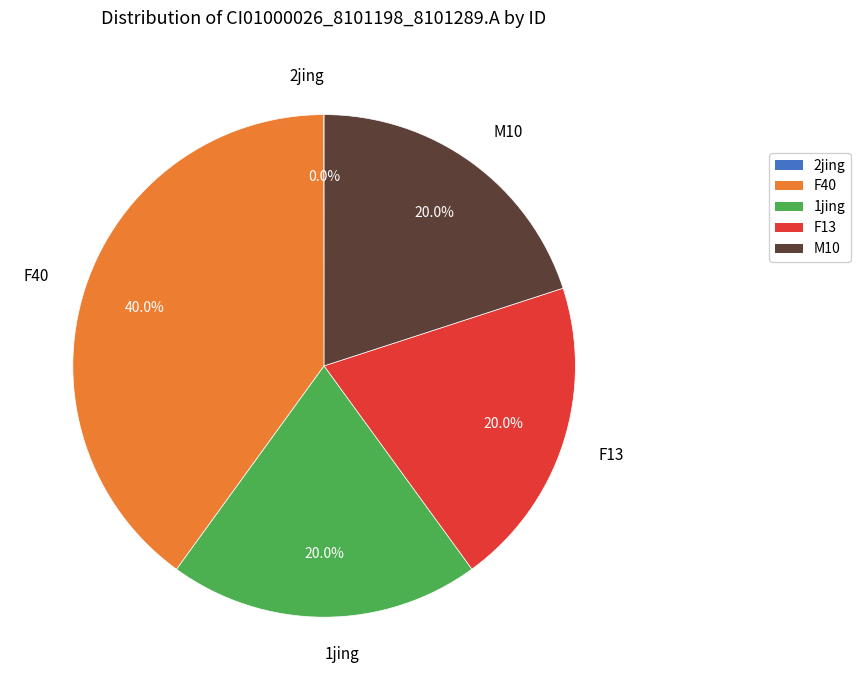

To the nearest percent, what portion does F40 represent?

40%